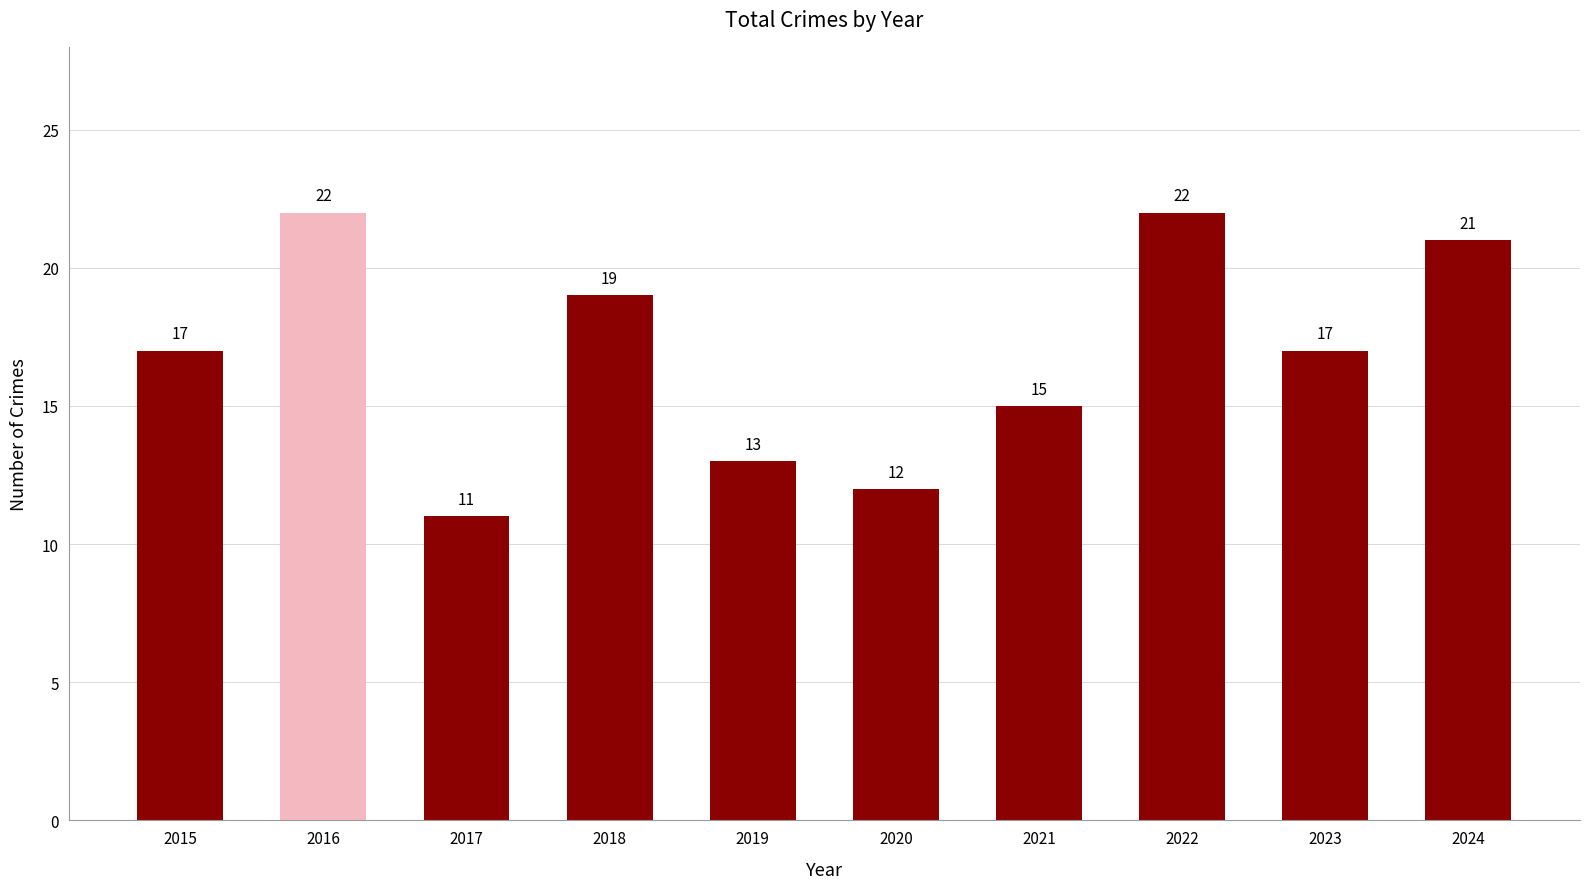

What is the value of the 8th bar from the left?

22